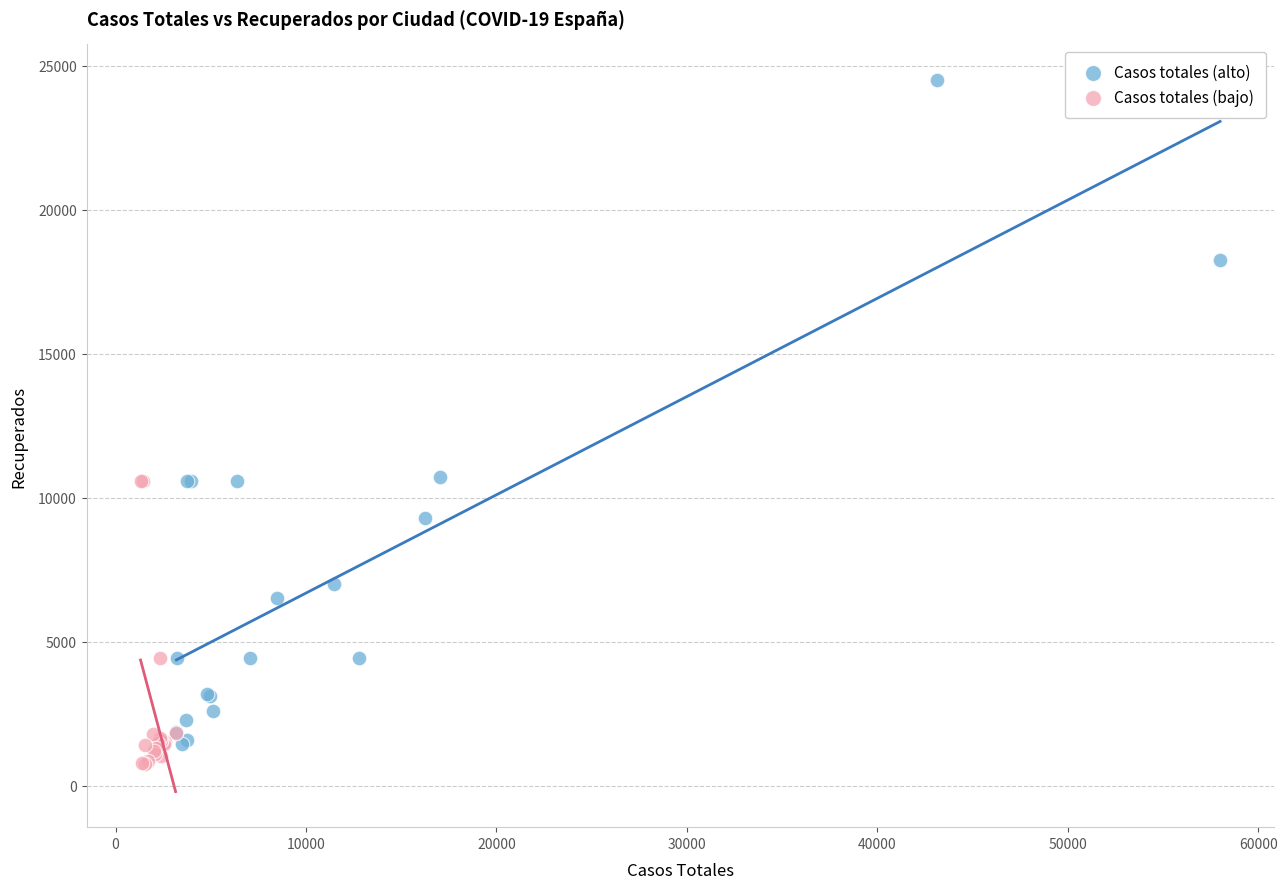

What are all the series names shown in the legend?

Casos totales (alto), Casos totales (bajo)